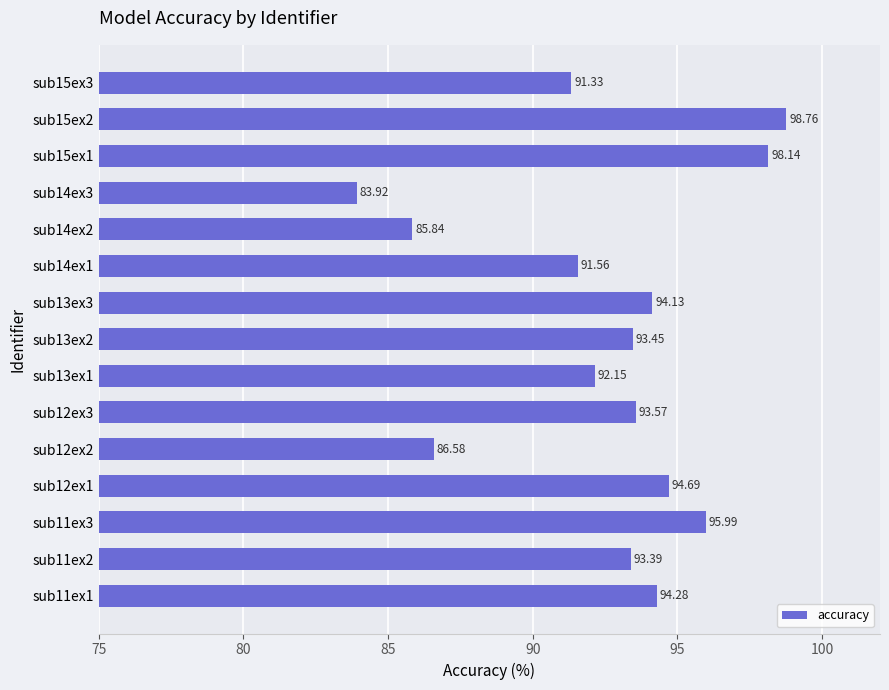

Does the chart contain any negative values?

No